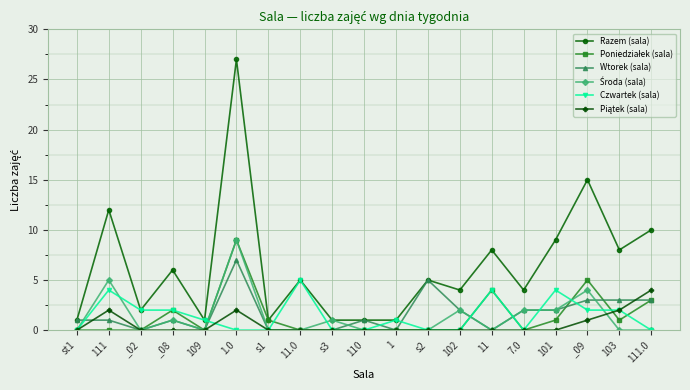

Which series has the largest total across all categories?

Razem (sala)